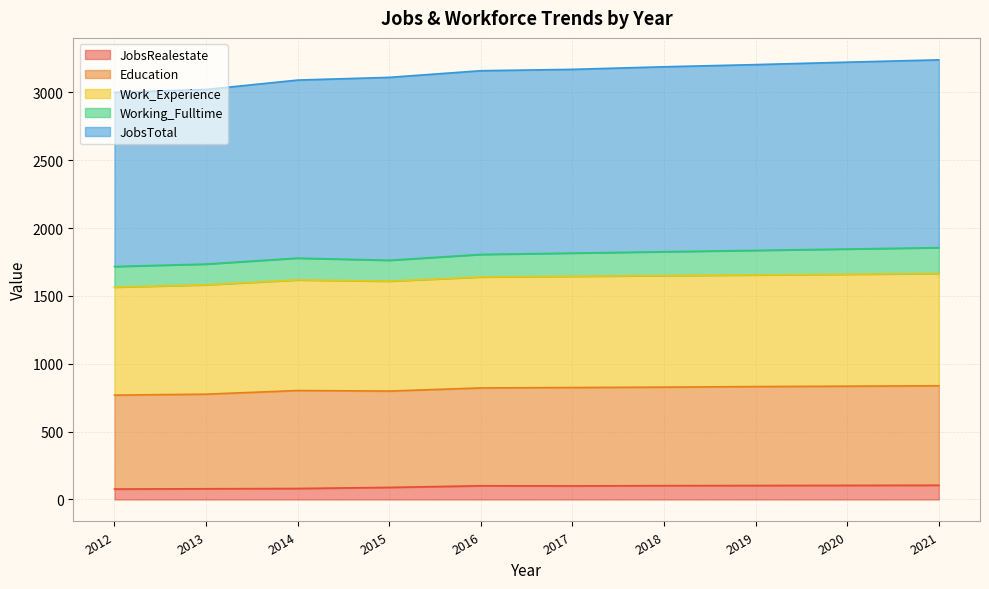

What is the average value of the JobsRealestate series?

94